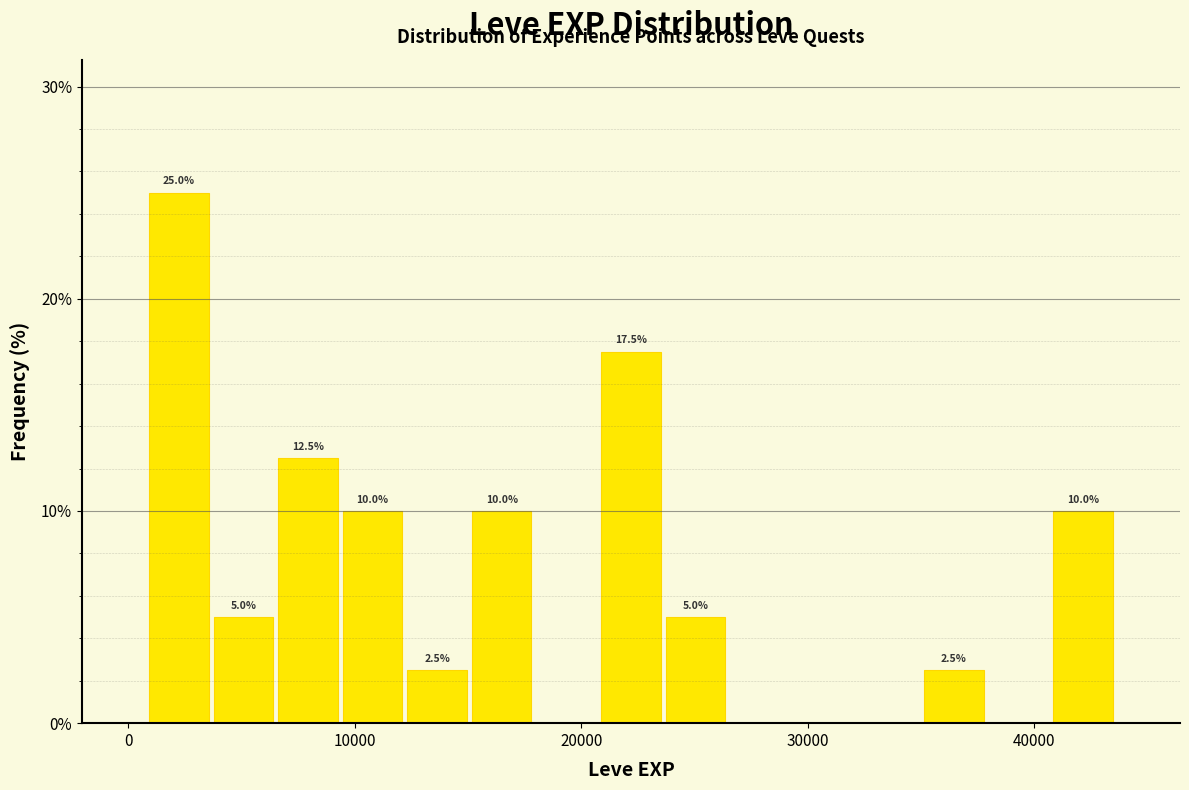

Around what value on the x-axis is the tallest bar? Give the approximate position of its centre, as read against the axis.

2000